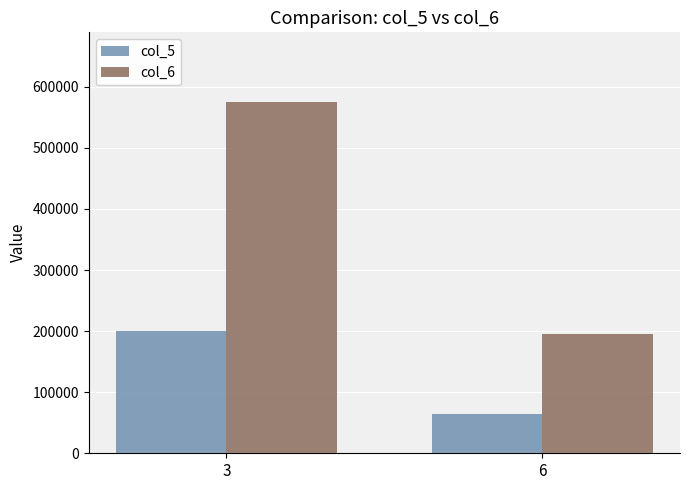

Reading left to right, what are all the values shown in this chart?

col_5: 200000	65000
col_6: 574300	194570